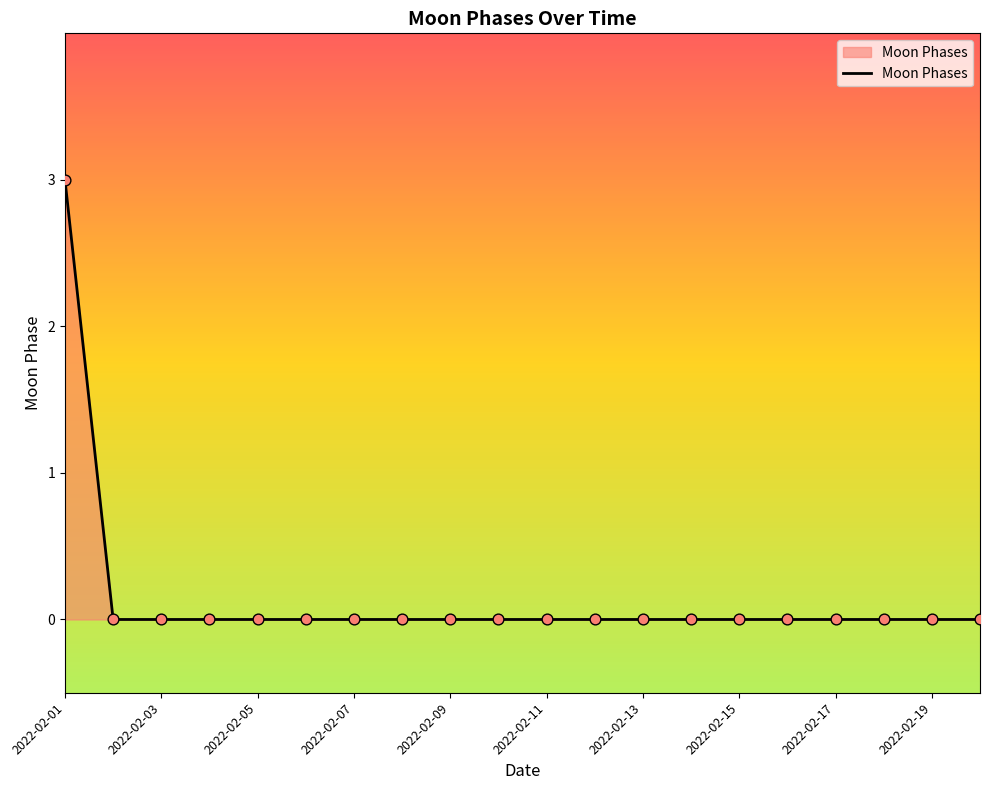

What is the greatest value displayed?

3